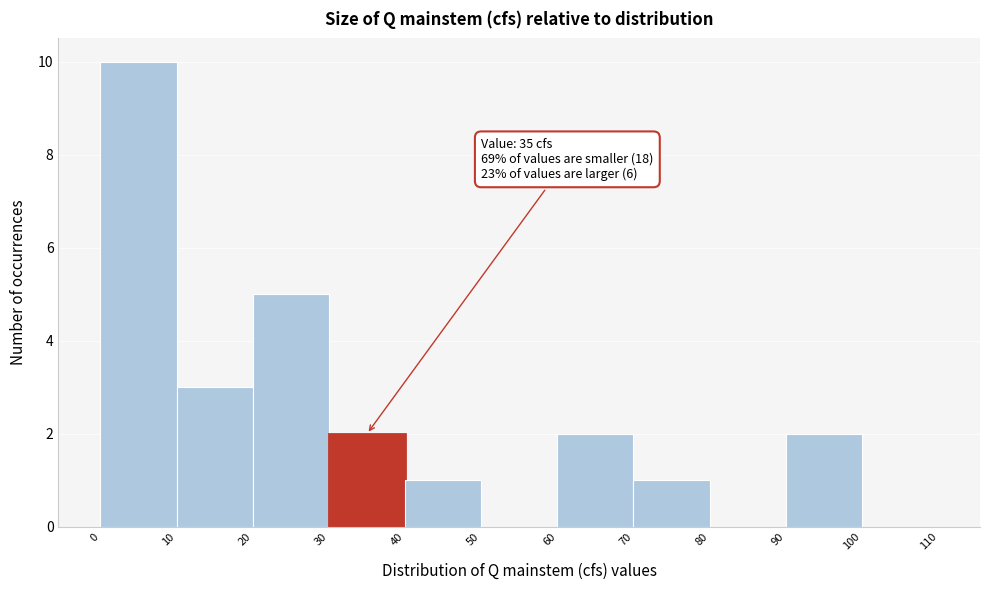

Which range on the x-axis has the tallest bar?

0 to 10